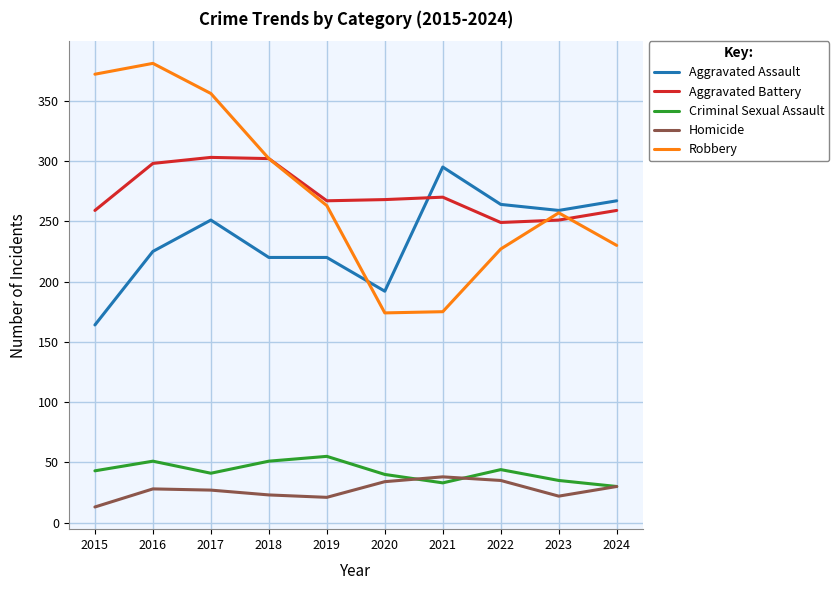

How many interior local peaks does the Robbery series have?

2